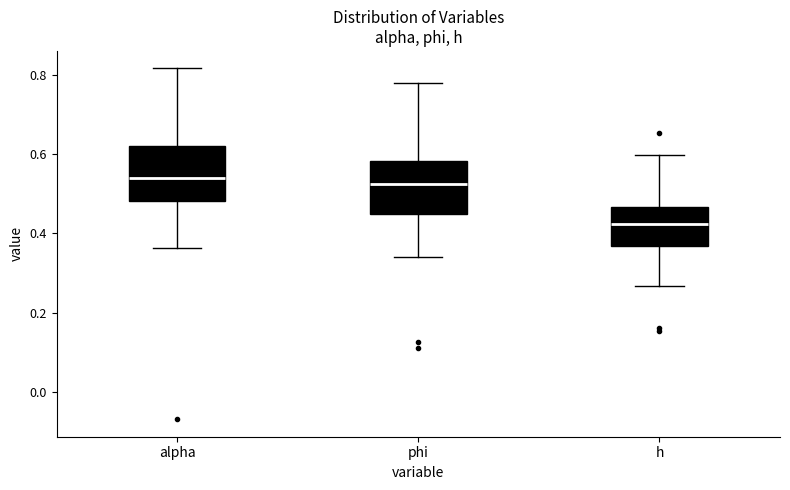

Which box's median line is the lowest?

h